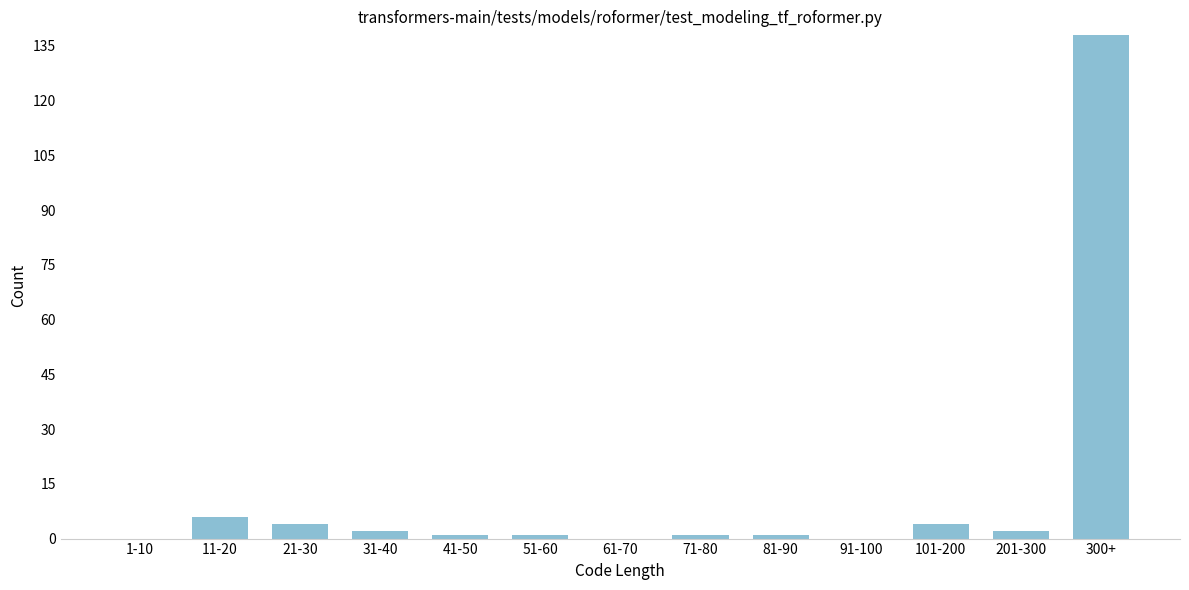

Reading left to right, transcribe all the data shown in this chart.

1-10=0	11-20=6	21-30=4	31-40=2	41-50=1	51-60=1	61-70=0	71-80=1	81-90=1	91-100=0	101-200=4	201-300=2	300+=138